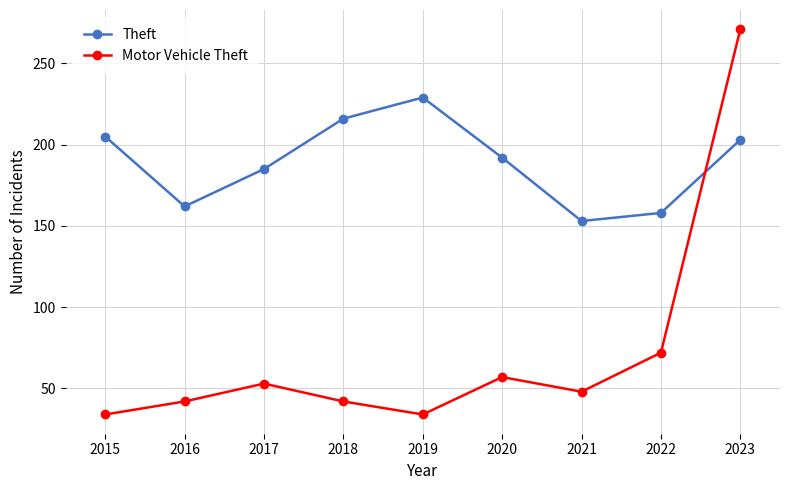

Is the value of Motor Vehicle Theft at 2022 greater than the value of Theft at 2021?

No